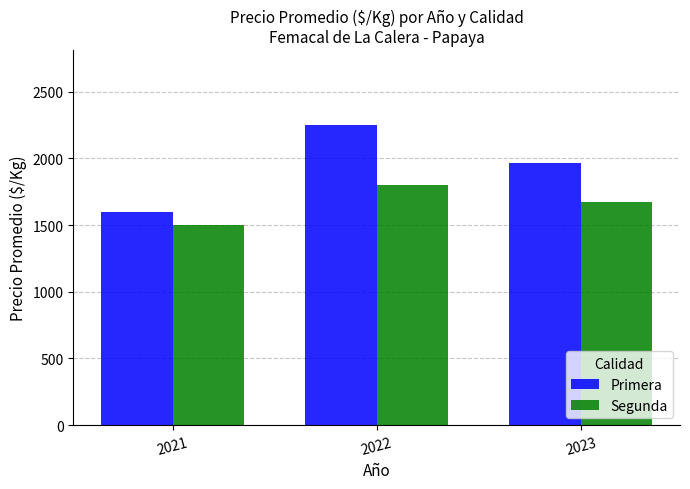

What is the value of the Primera bar at the 2nd from the left?

2249